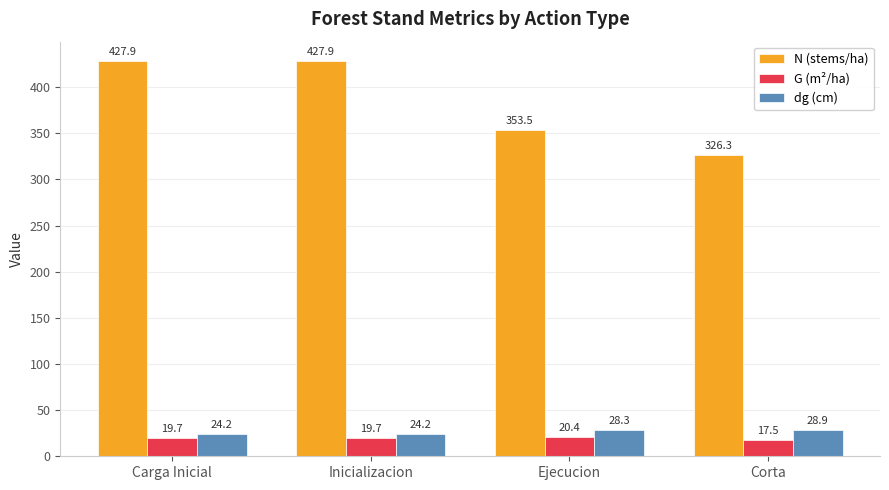

Which series has the largest total across all categories?

N (stems/ha)